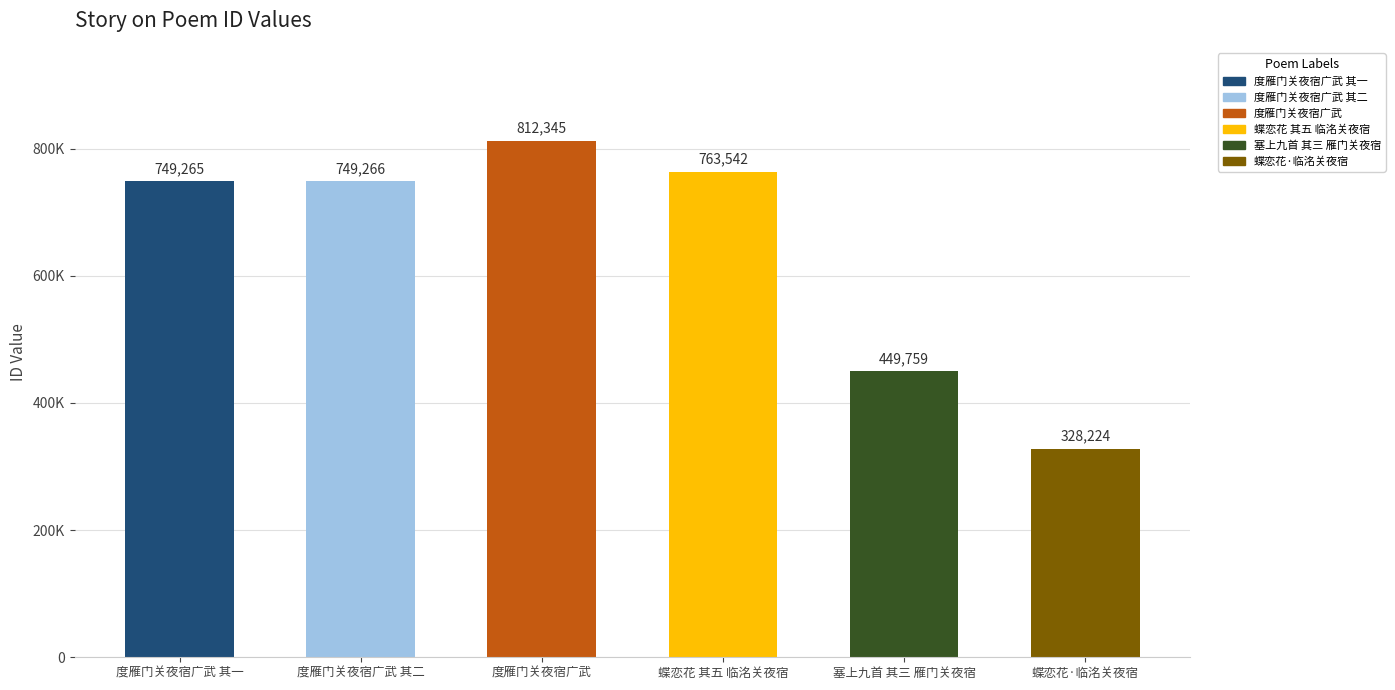

What position from the right is 度雁门关夜宿广武 其二?

5